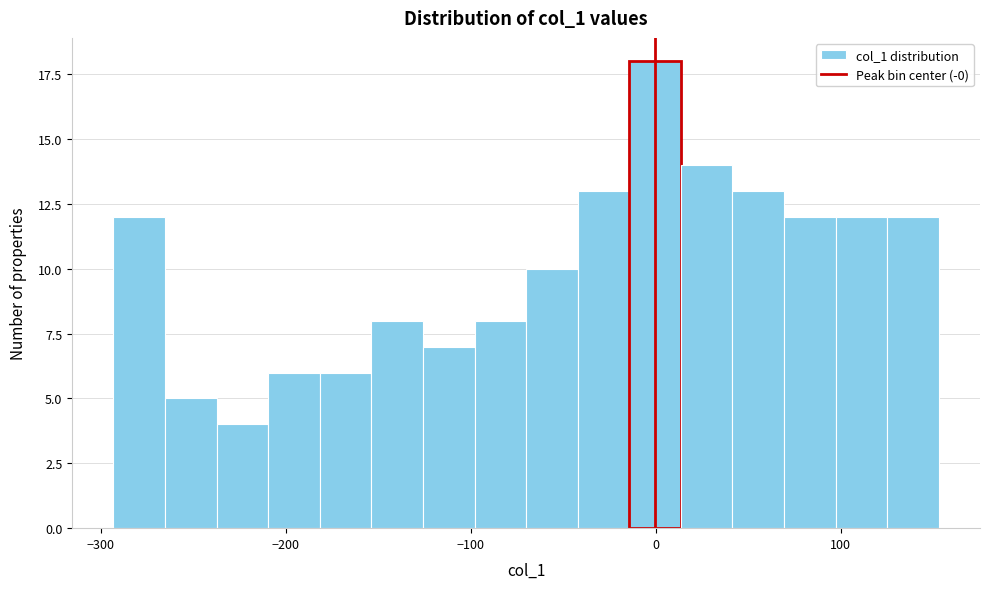

Read against the x-axis, roughly where is the centre of the tallest bar?

0